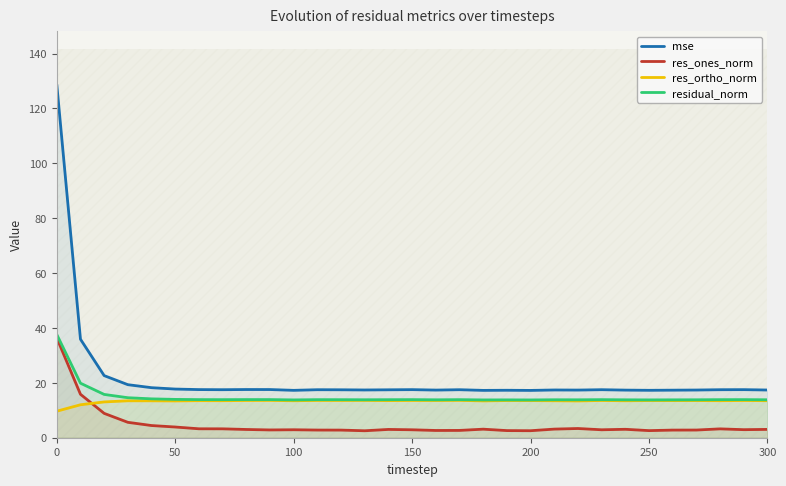

What is the highest value of the residual_norm series?

37.6